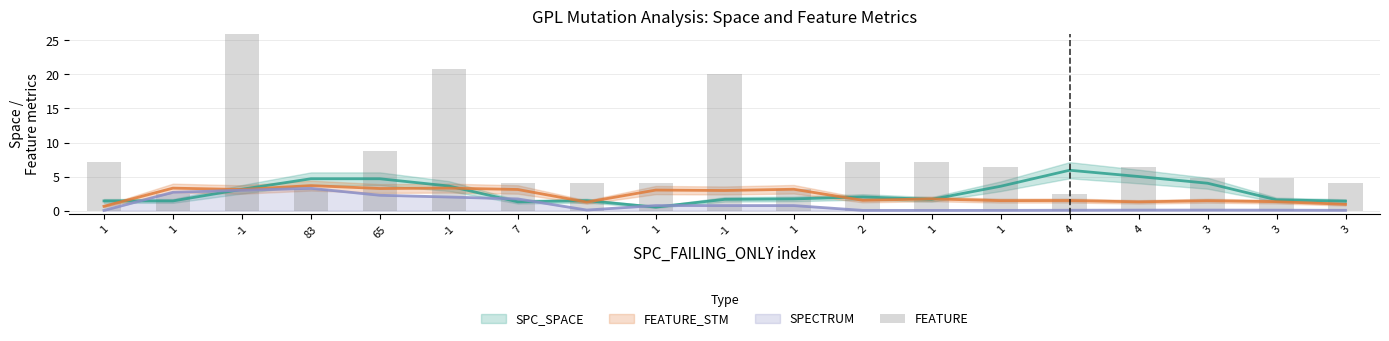

Are the bars grouped side by side (vs. stacked)?

No